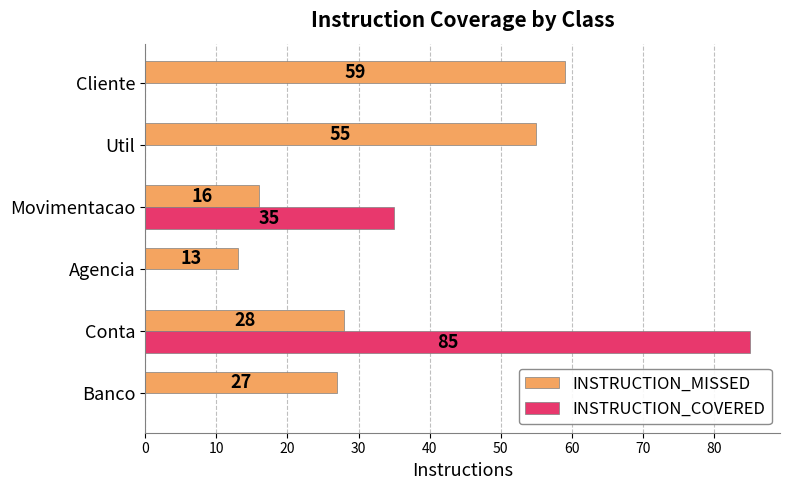

Is the value of INSTRUCTION_MISSED at Agencia greater than the value of INSTRUCTION_COVERED at Agencia?

Yes